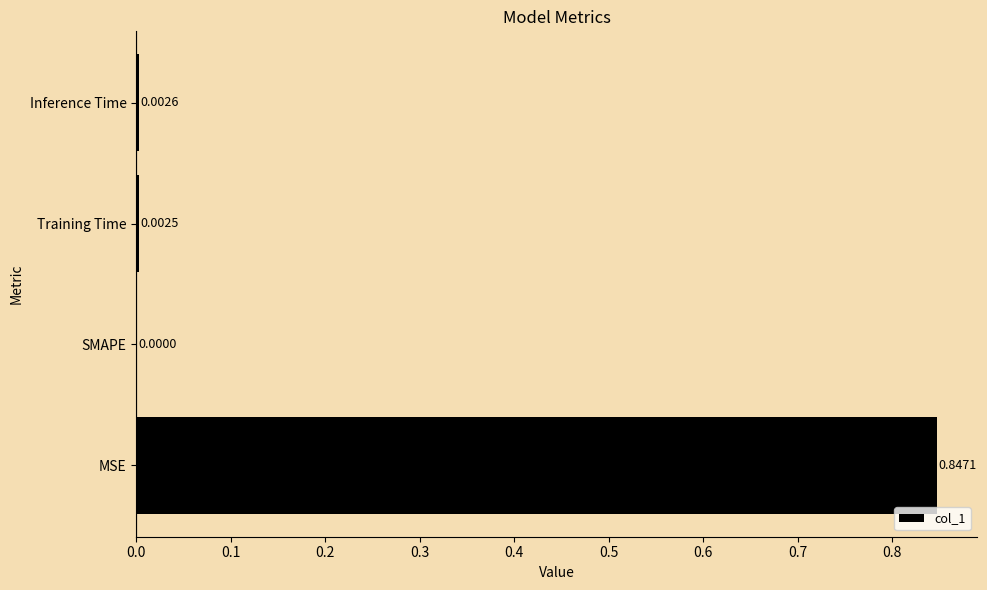

What is the sum of all values?

0.9